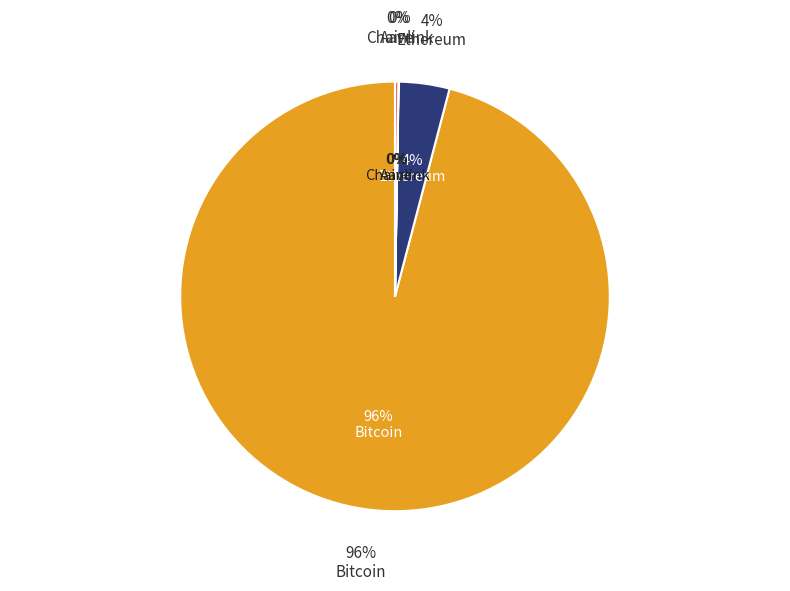

How many slices are in this pie chart?

4